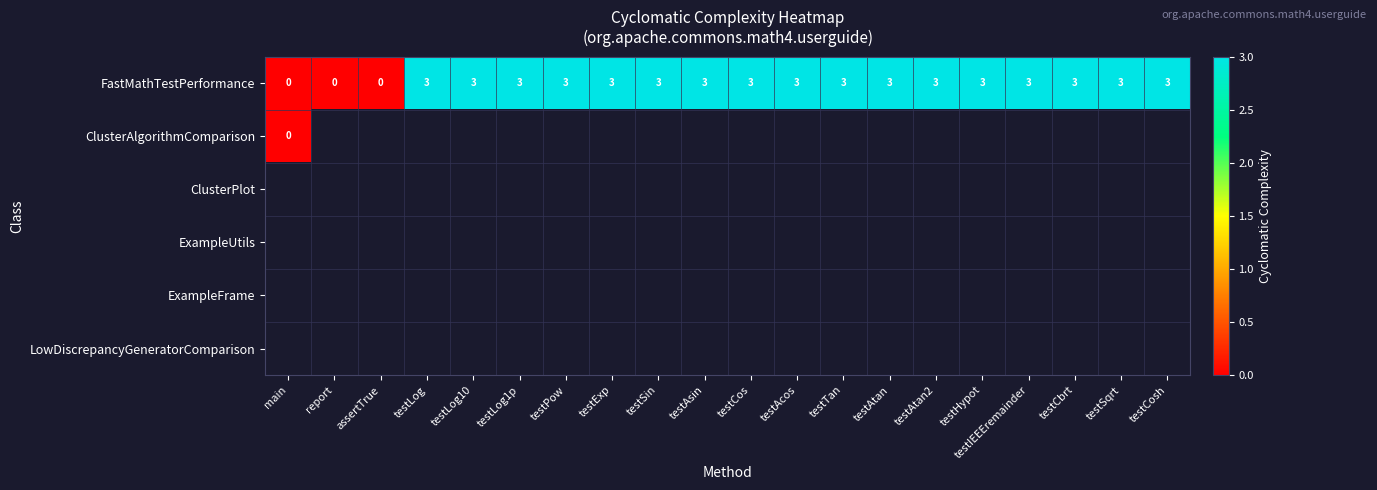

The value of FastMathTestPerformance at testExp is 4. True or false?

False